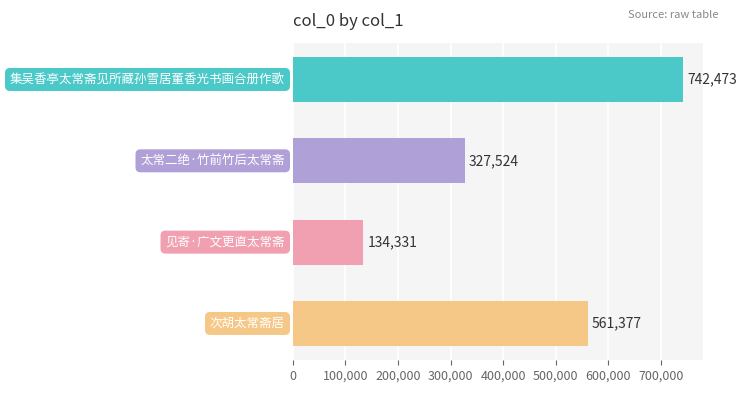

What is the sum of all values?

1765705